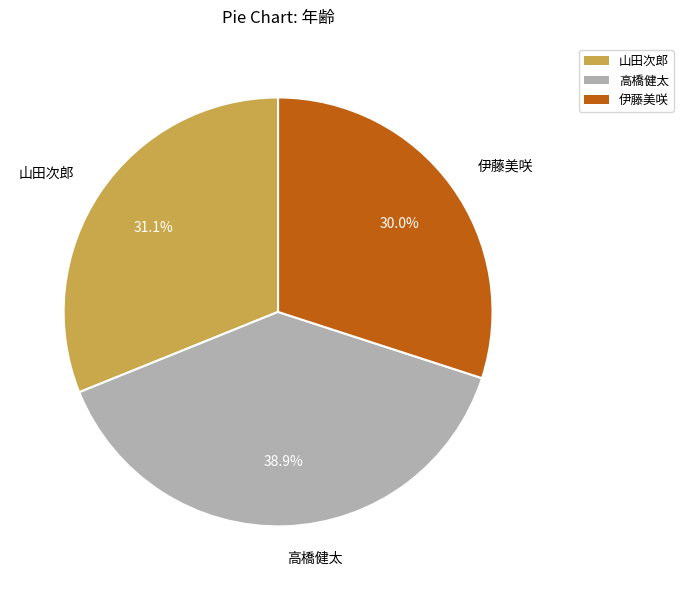

Does any single category account for the majority?

No